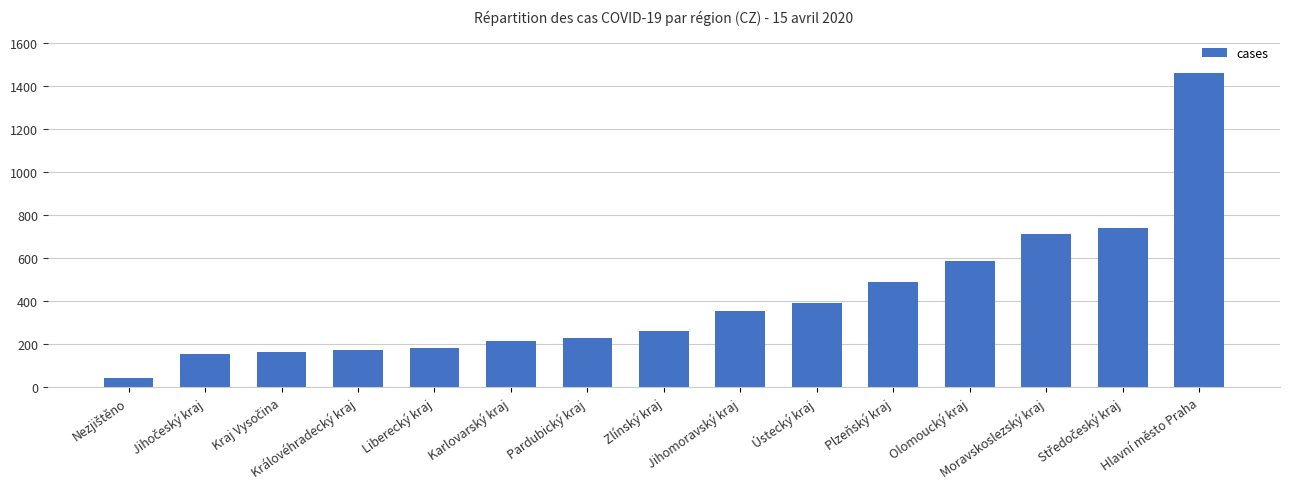

What is the sum of the values at Karlovarský kraj and Moravskoslezský kraj?

923